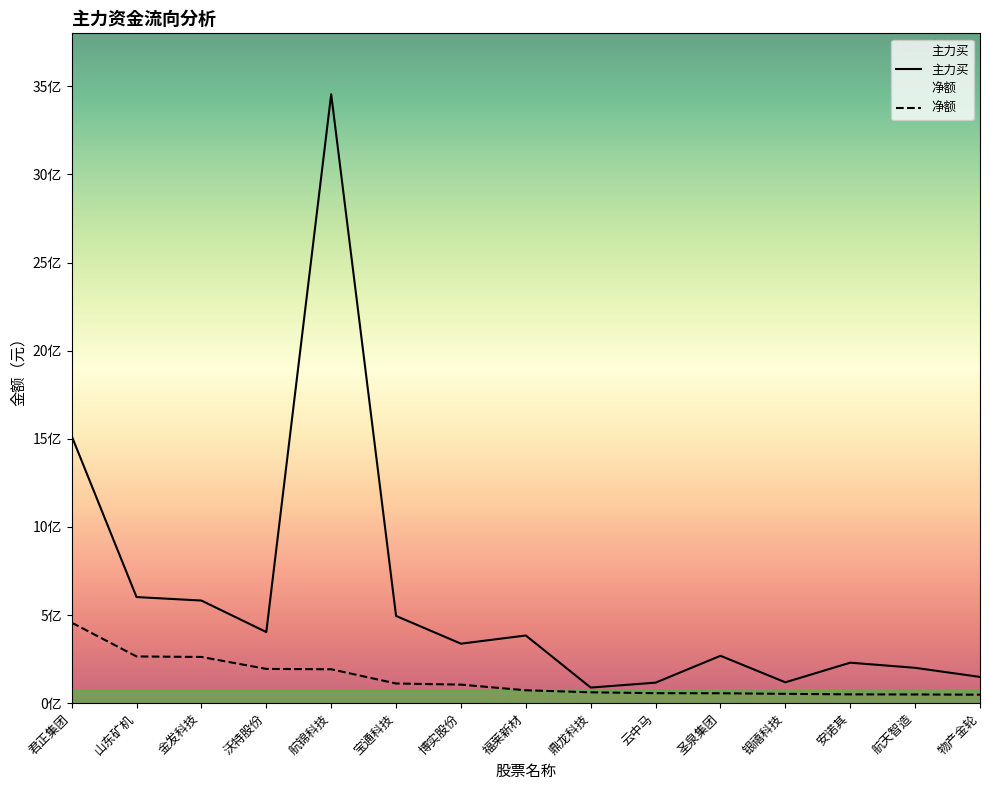

What is the label of the 3rd point from the right?

安诺其